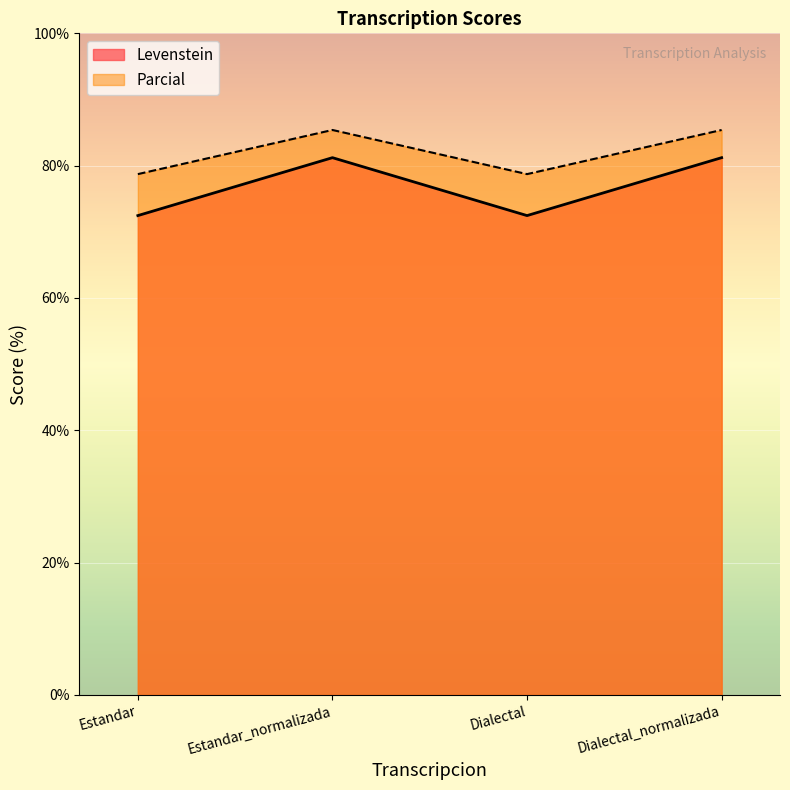

Is it true that Levenstein equals 123.4 at Estandar_normalizada?

False